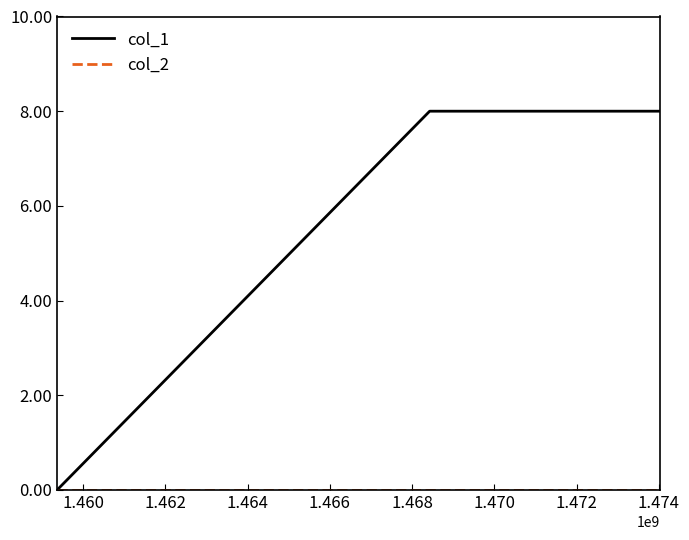

Which series has the largest total across all categories?

col_1